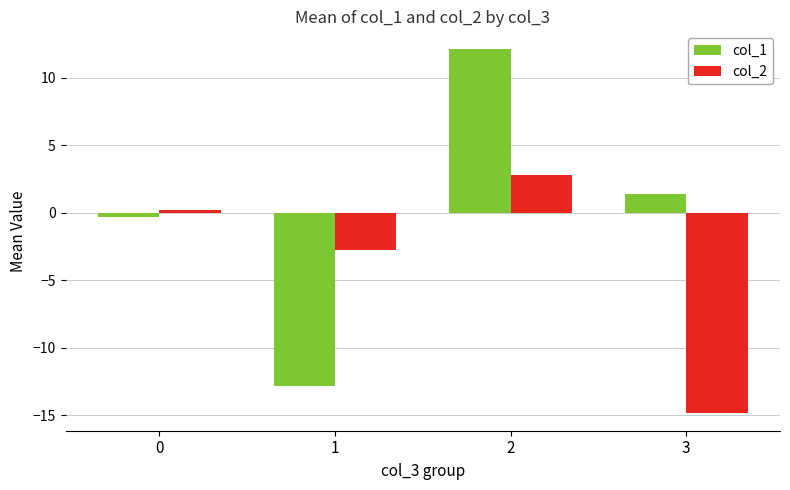

At how many categories does at least one series exceed -5?

4